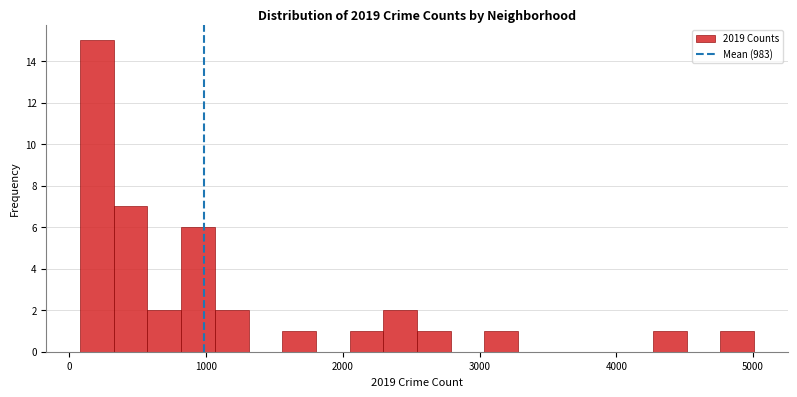

Read against the x-axis, roughly where is the centre of the tallest bar?

200